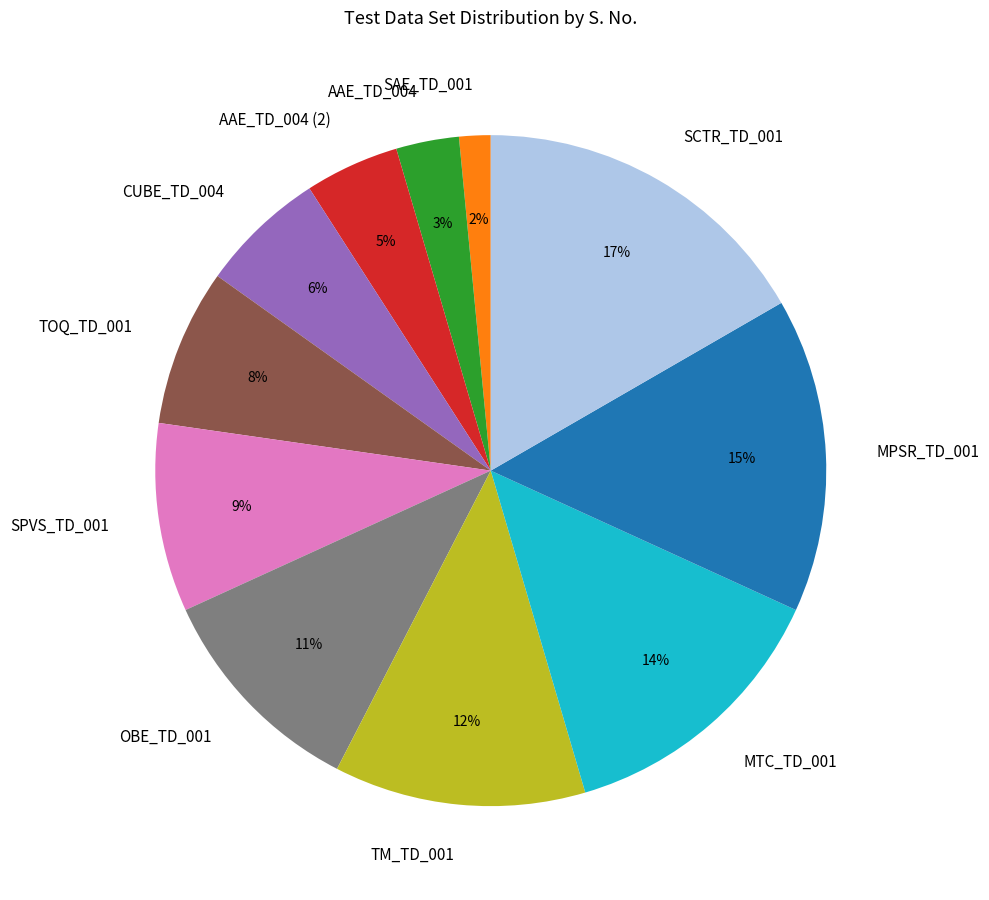

What percentage is the SCTR_TD_001 slice, to the nearest percent?

17%